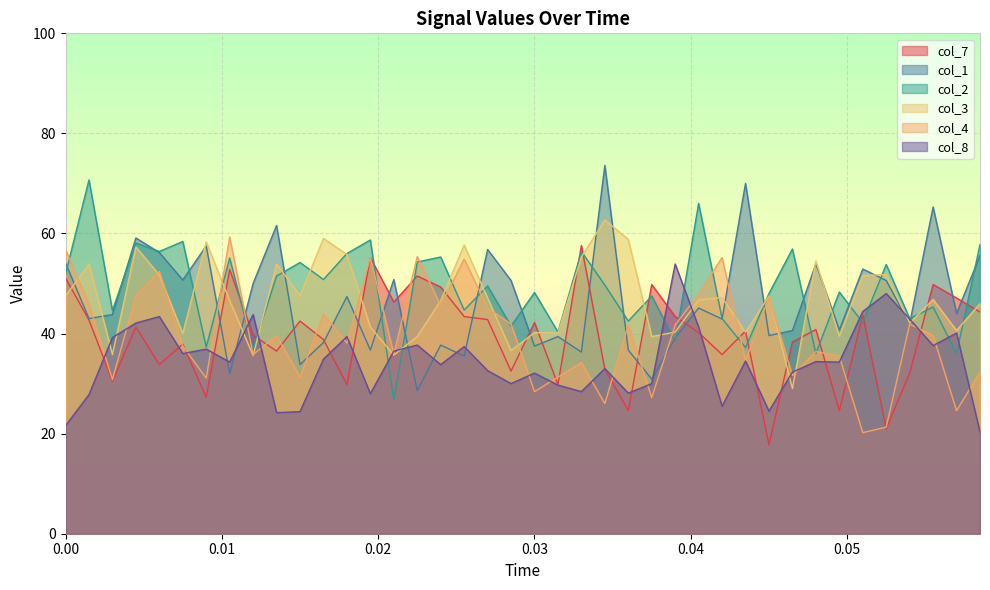

What is the maximum value shown in the chart?

73.6